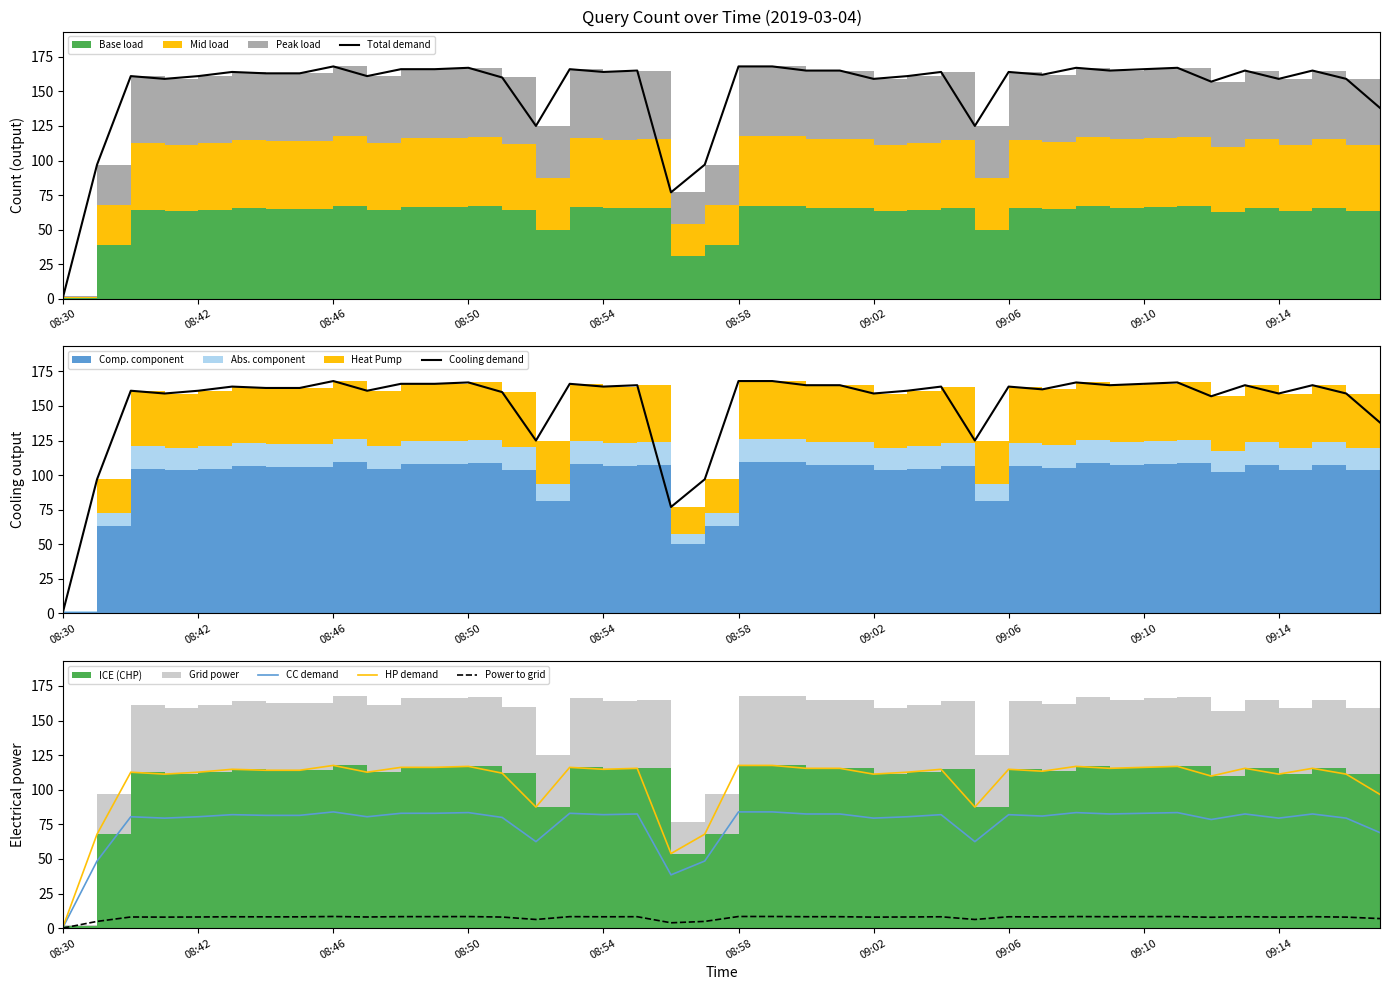

The value of Power to grid at 08:42 is 8.1. True or false?

True